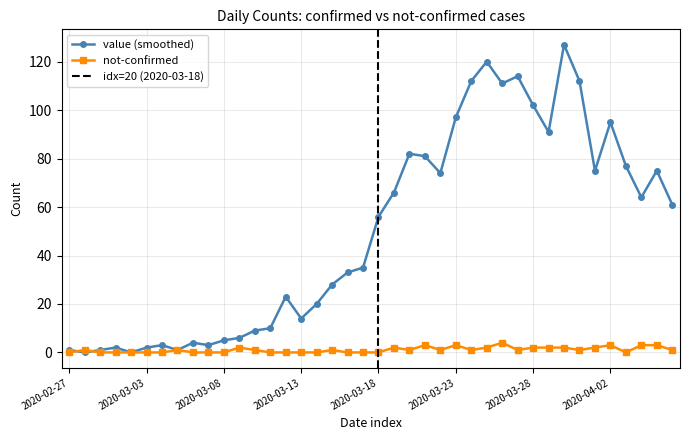

After their last crossing, which series has the higher values: not-confirmed or value?

value